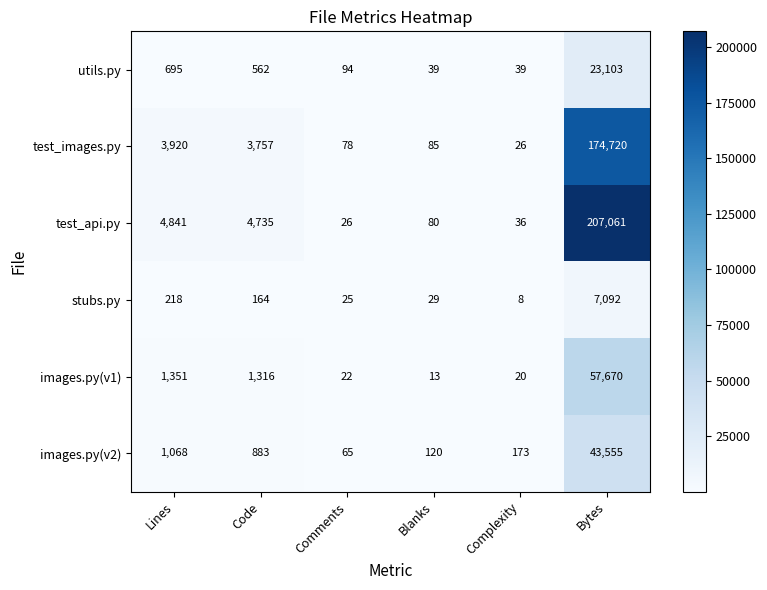

What is the greatest value displayed?

207061